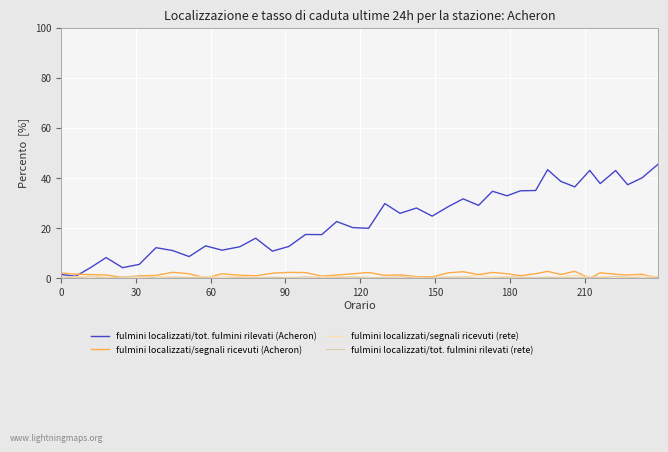

Is this an area chart (filled region under the line)?

No